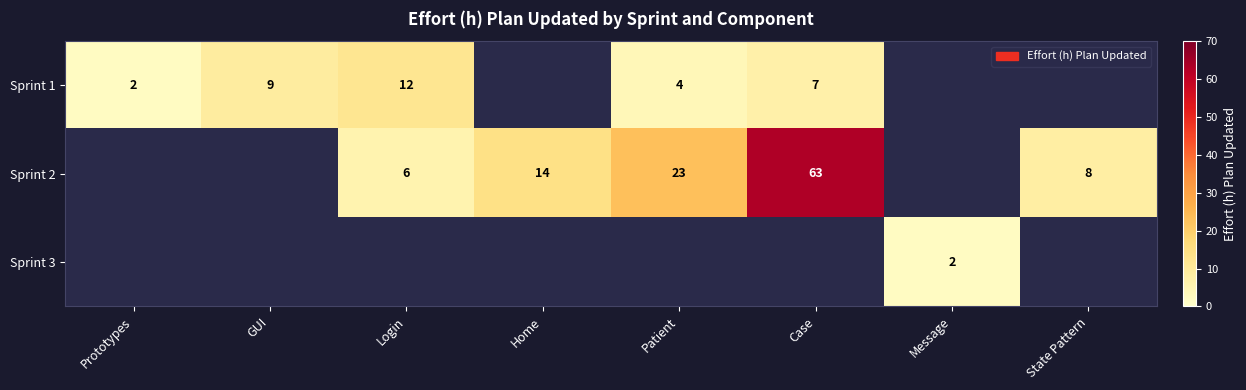

The value of Sprint 2 at Case is 63. True or false?

True